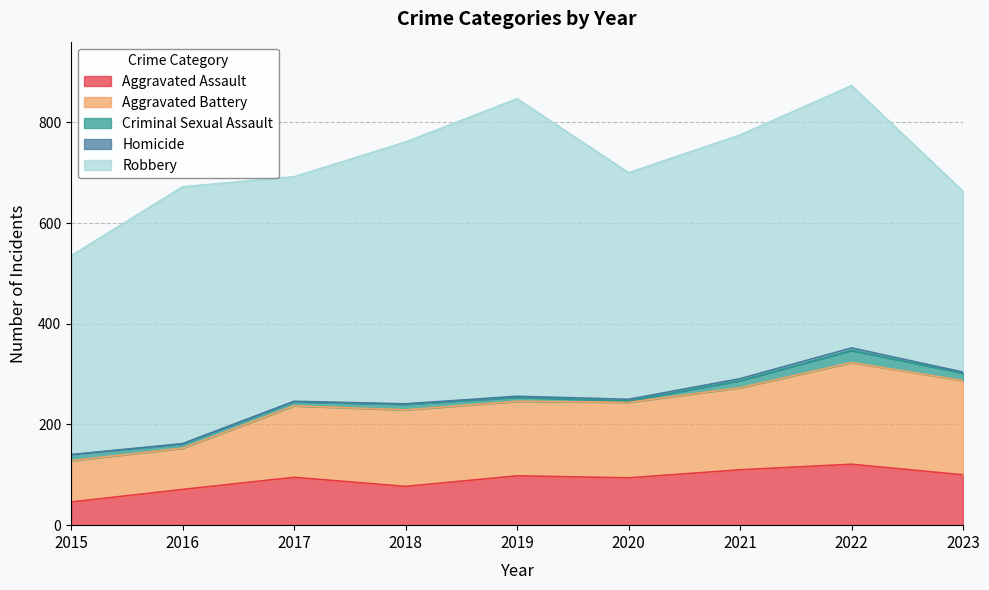

True or false: Robbery and Homicide intersect in this chart.

False